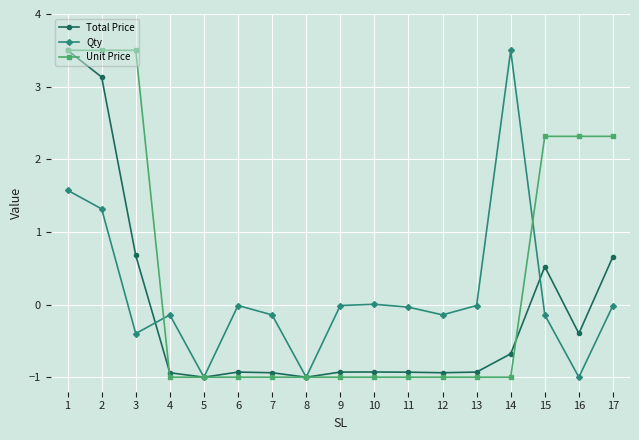

What is the sum of all Total Price values?

-2.0